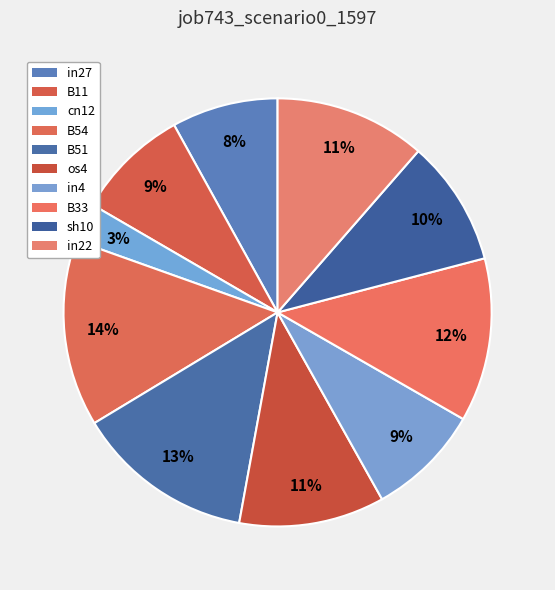

How many slices are in this pie chart?

10